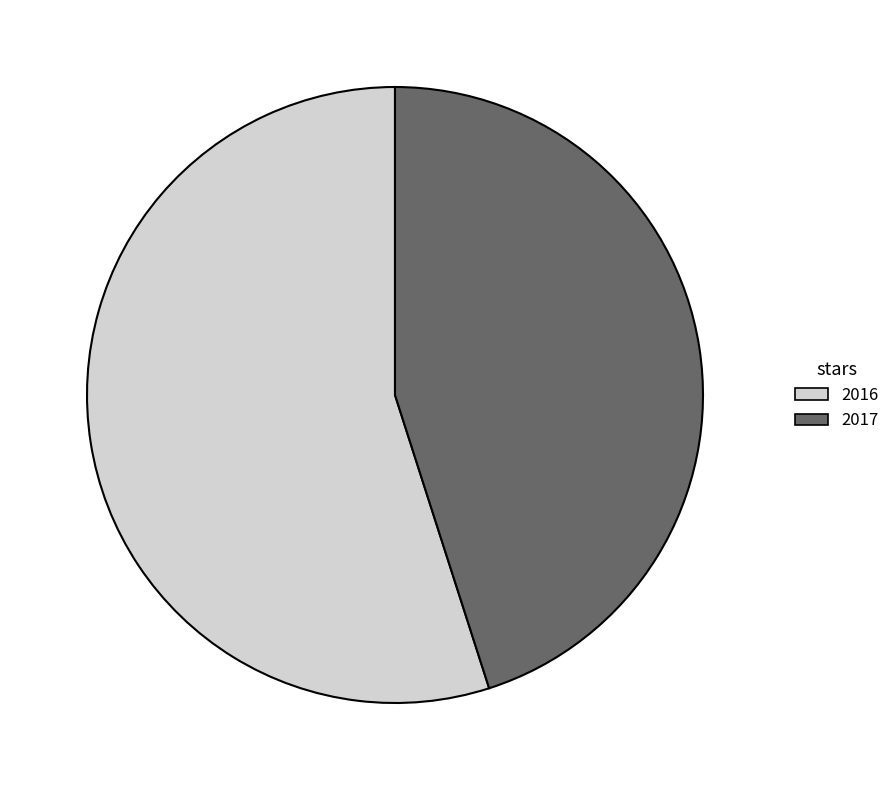

Do 2017 and 2016 together represent more than half of the pie?

Yes